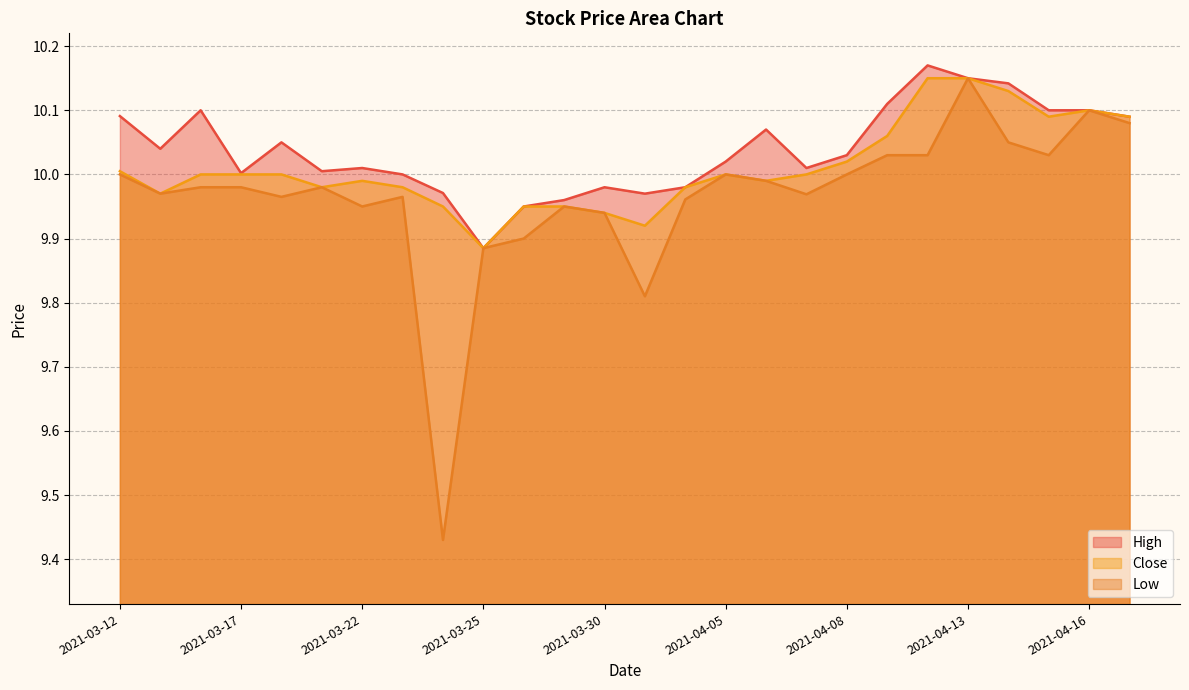

True or false: Low and Close cross at least once.

False